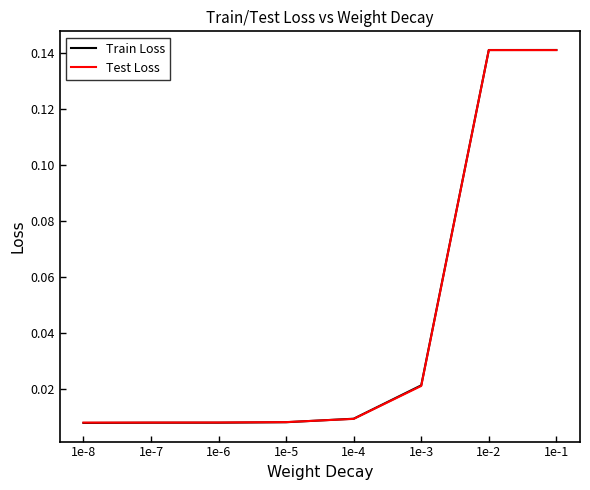

Is the value of Test Loss at 1e-4 greater than the value of Train Loss at 1e-3?

No